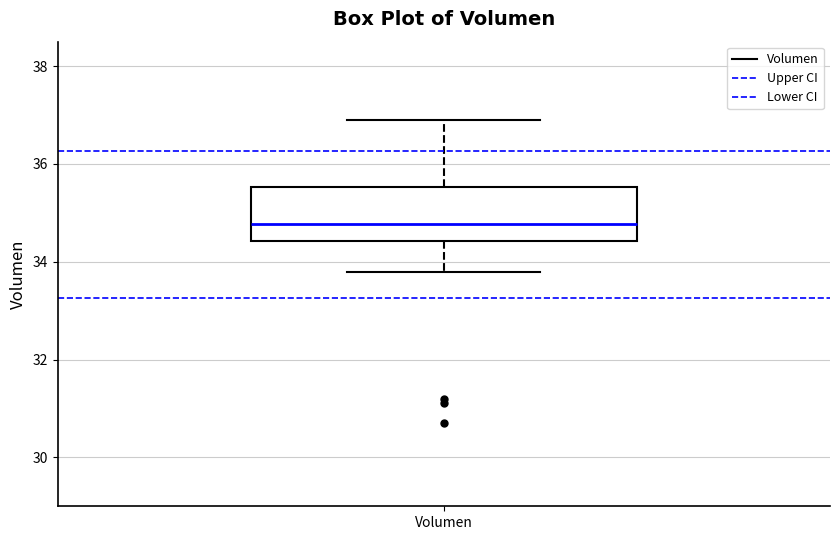

Transcribe this box plot: give where the median line is, the range the box spans, and where the two whiskers end, as read against the y-axis. The values are not printed on the chart, so give them approximately, as read against the axis.

median 34.8, box 34.4 to 35.6, whiskers 33.8 to 36.8